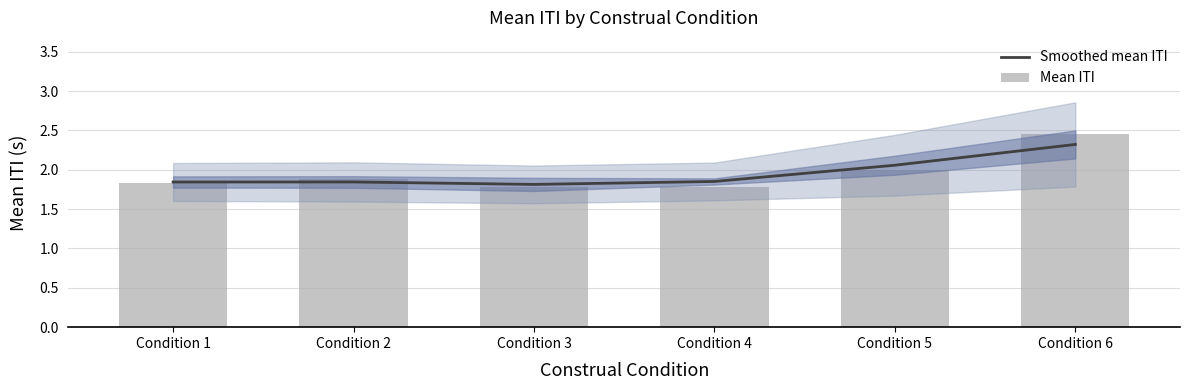

Does the chart contain stacked bars?

No